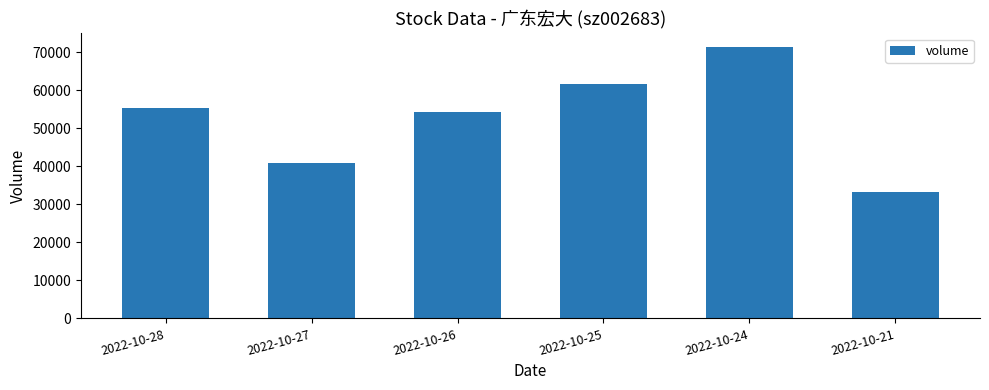

Rank the categories by value from lowest to highest.

2022-10-21, 2022-10-27, 2022-10-26, 2022-10-28, 2022-10-25, 2022-10-24